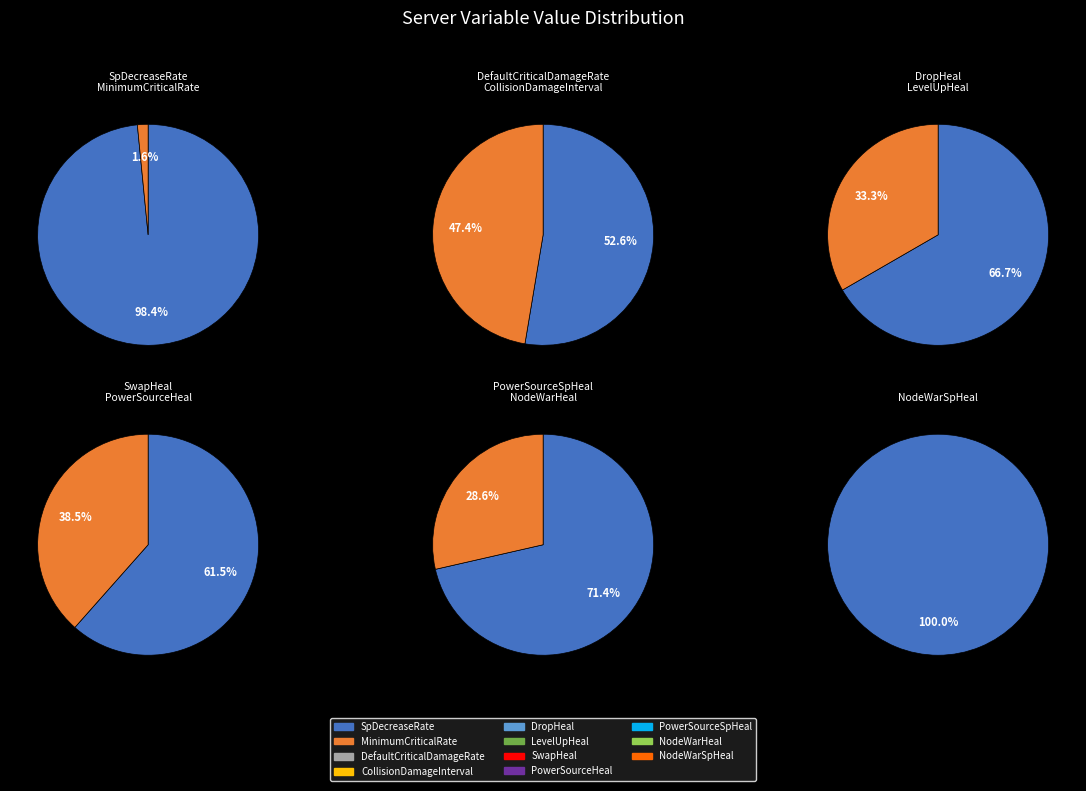

Which has a higher value, CollisionDamageInterval or MinimumCriticalRate?

CollisionDamageInterval